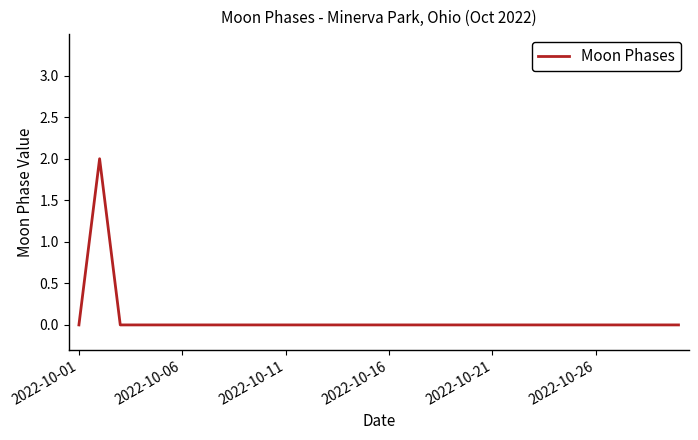

How many lines are shown in the chart?

1